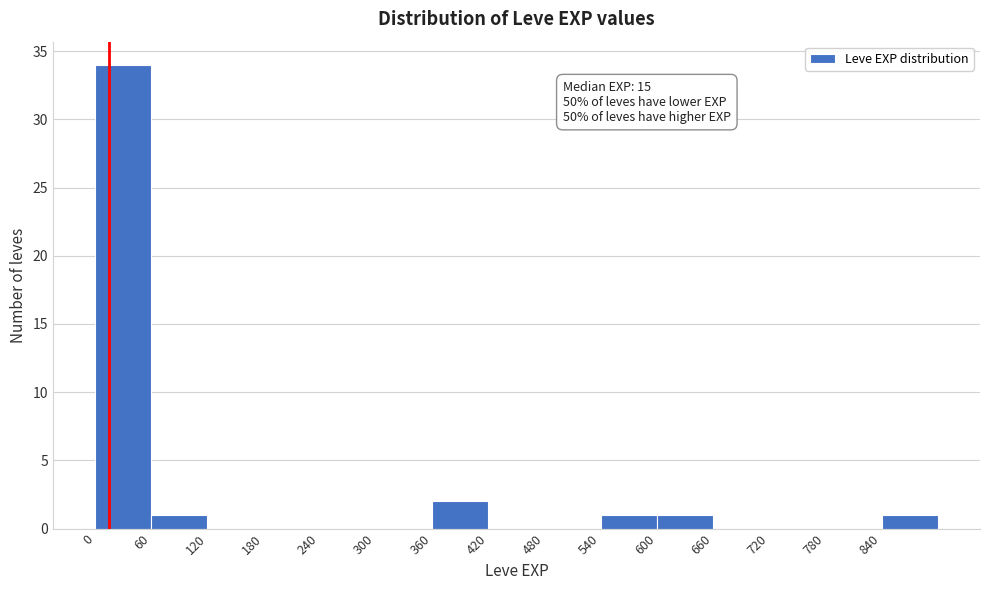

Which range on the x-axis has the tallest bar?

0 to 60